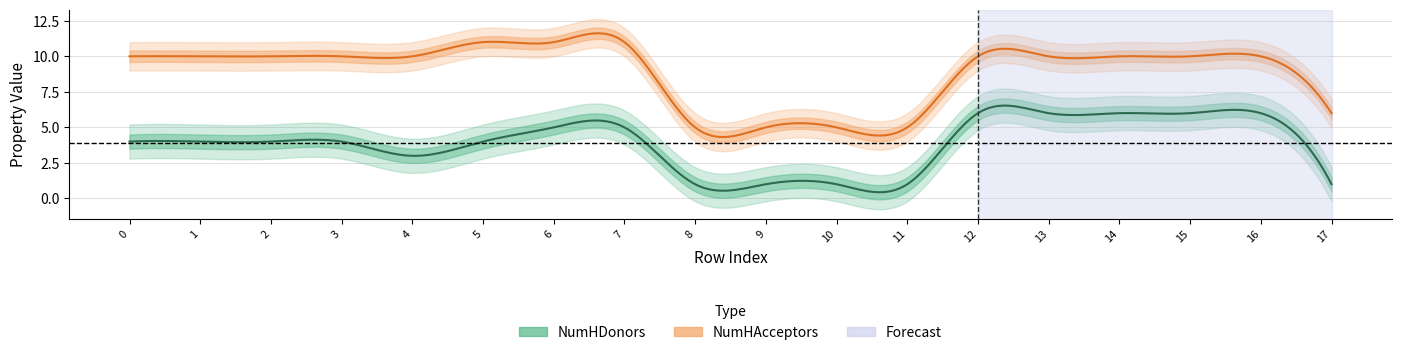

The NumHAcceptors series shows 1 at 10. True or false?

False